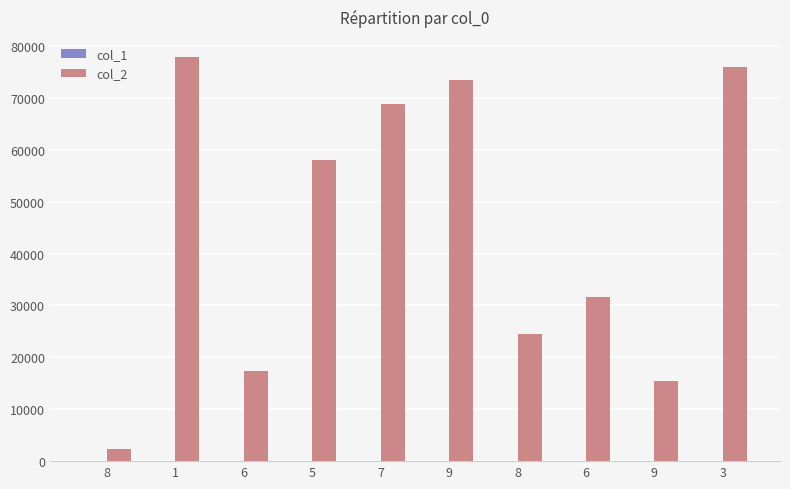

Which has a higher value, 6 or 6?

6